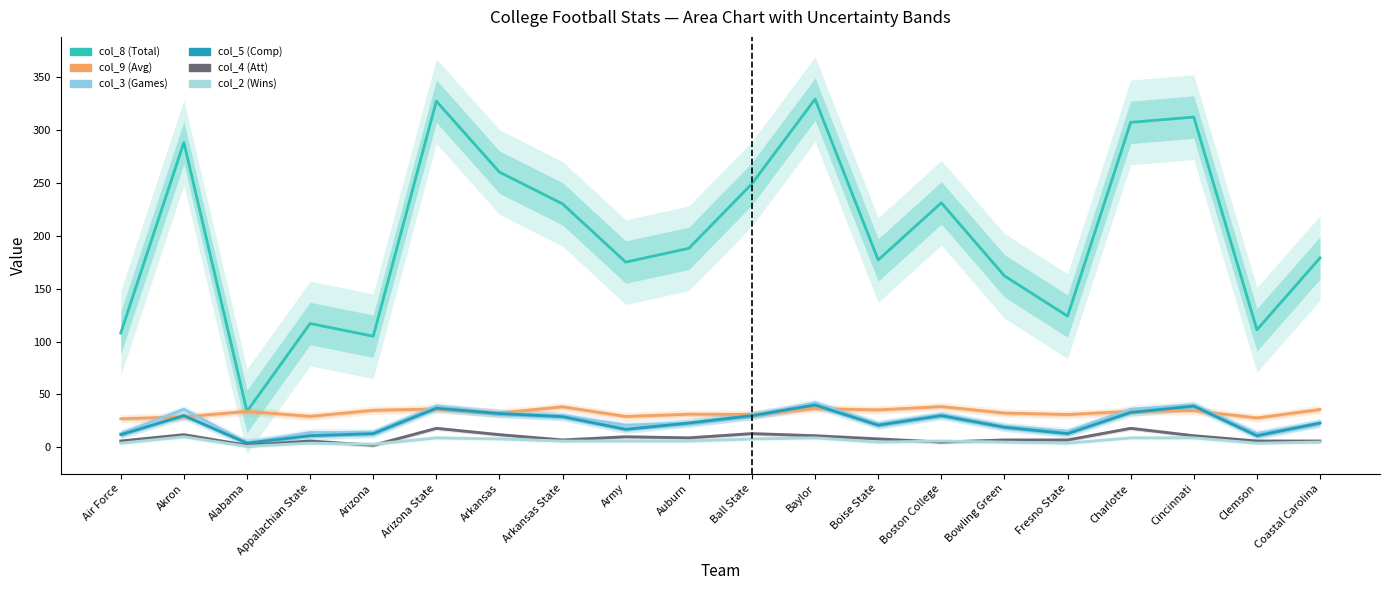

What is the label of the 14th point from the left?

Boston College